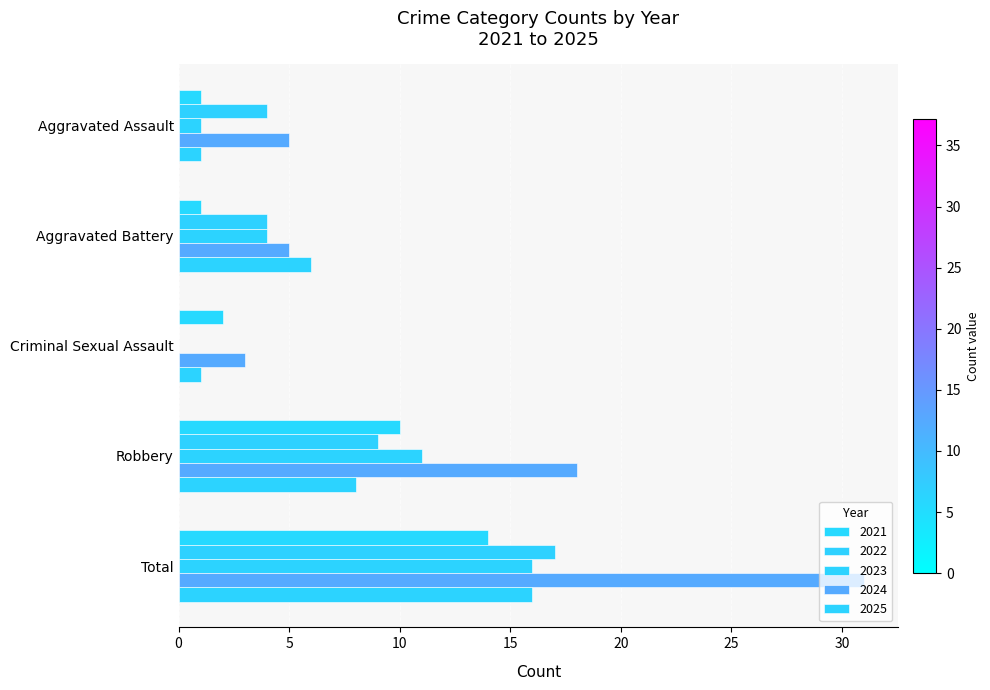

What is the total value across all series at Robbery?

56